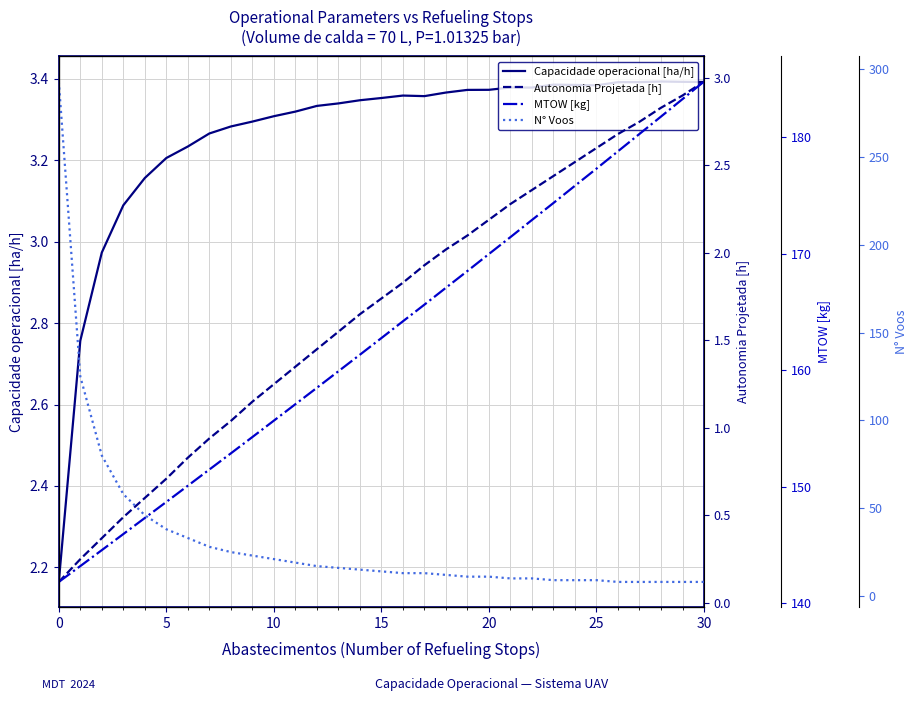

Which series changed the most between 30 and 19?

MTOW [kg]